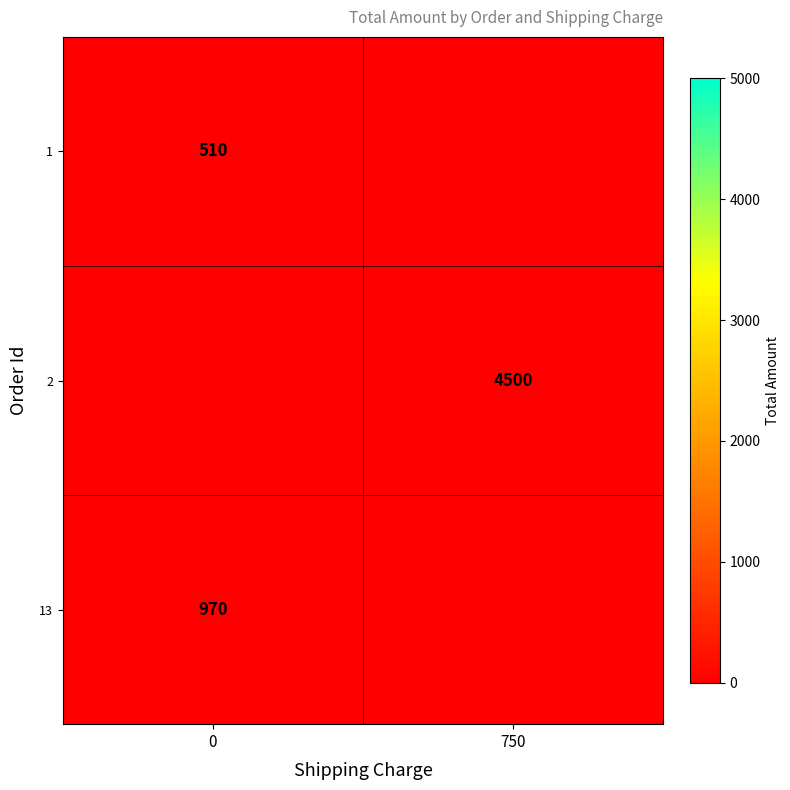

The value of row_2 at 0 is 307.4. True or false?

False